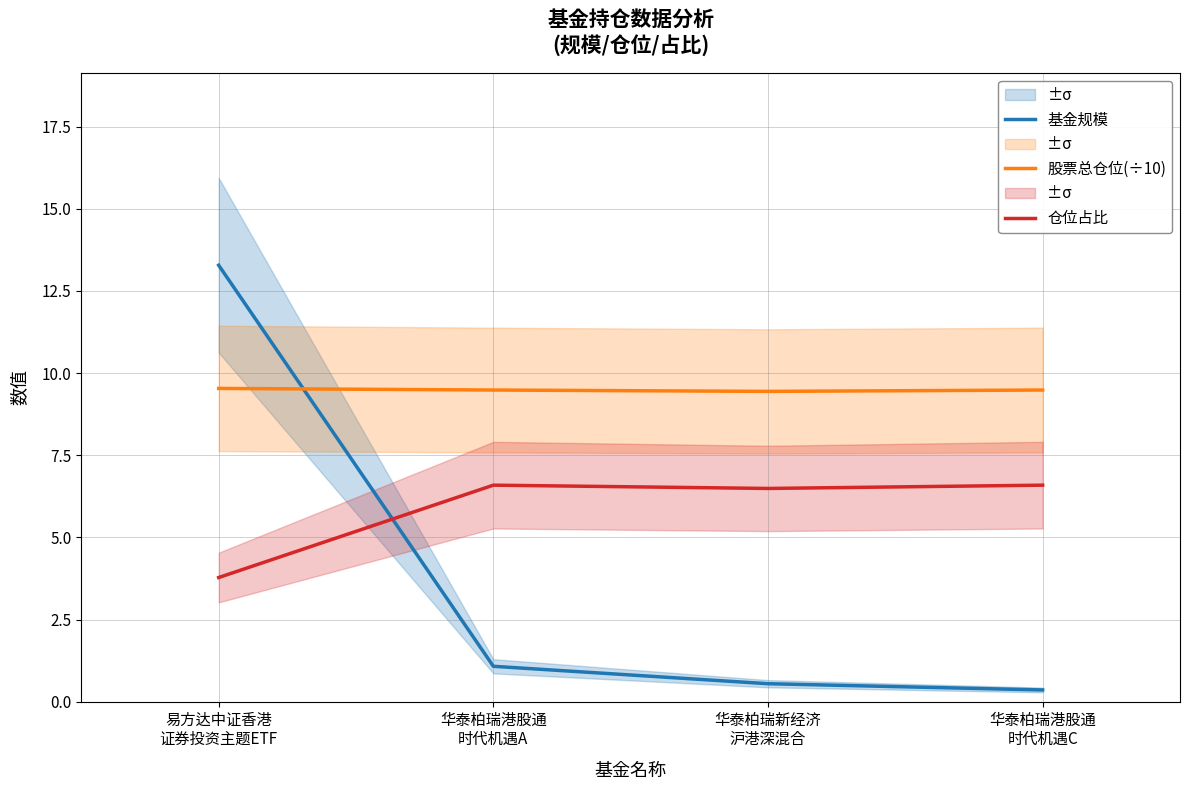

True or false: 股票总仓位(÷10) and 仓位占比 intersect in this chart.

False